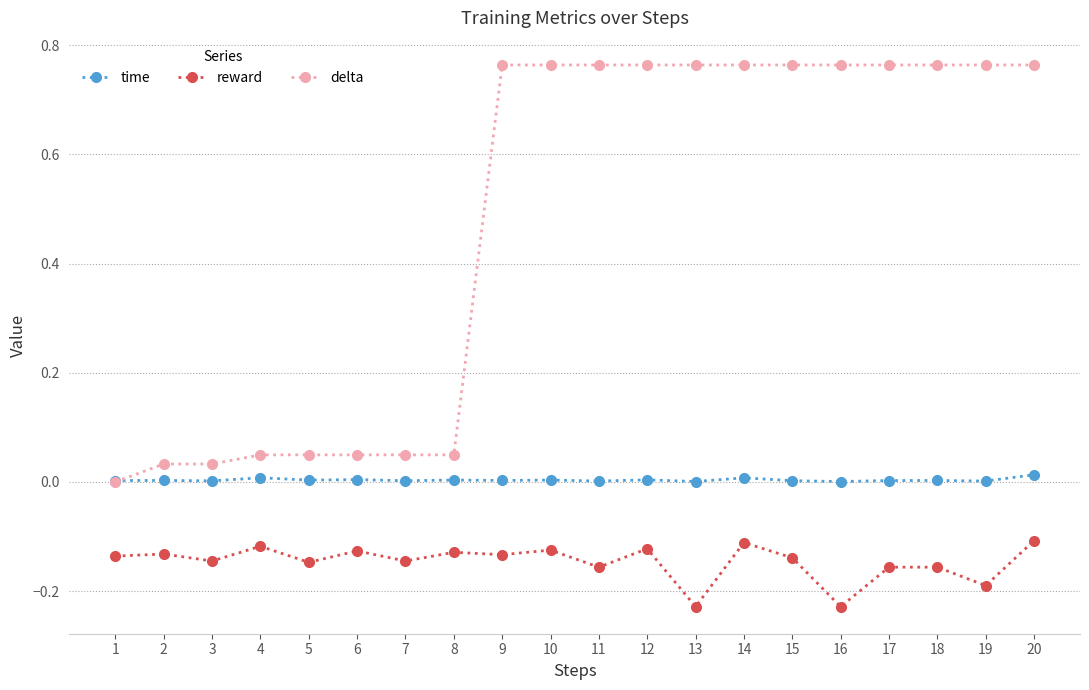

The delta series shows 0.1 at 8. True or false?

False